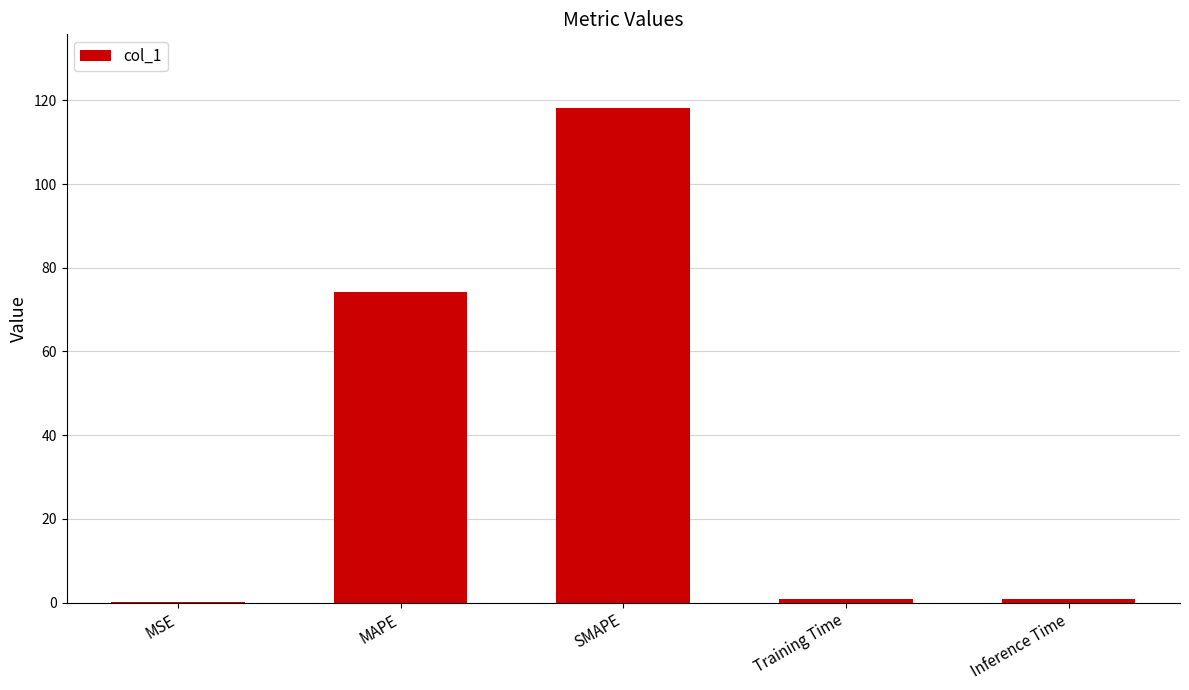

What is the sum of all values?

194.0